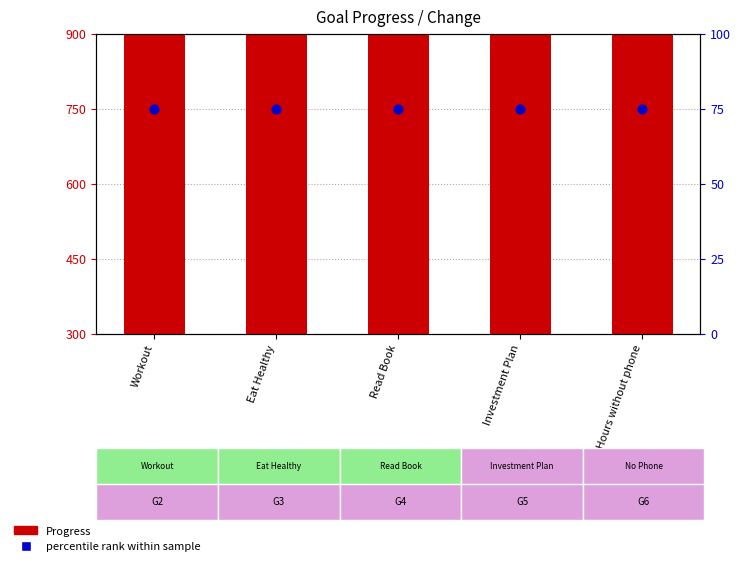

At which category is the sum across all series the highest?

Workout